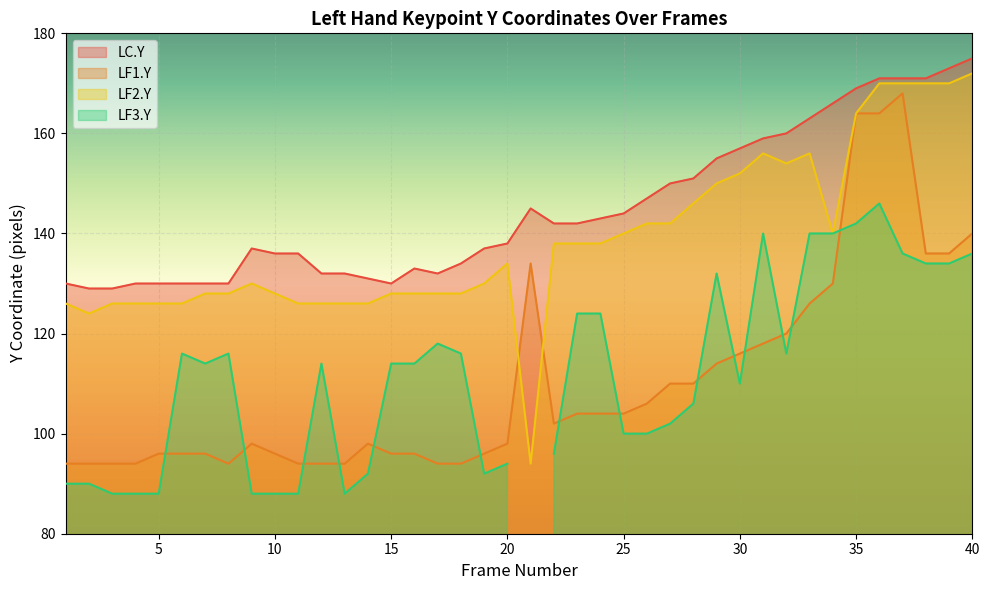

Read the LF2.Y value at 37.

170